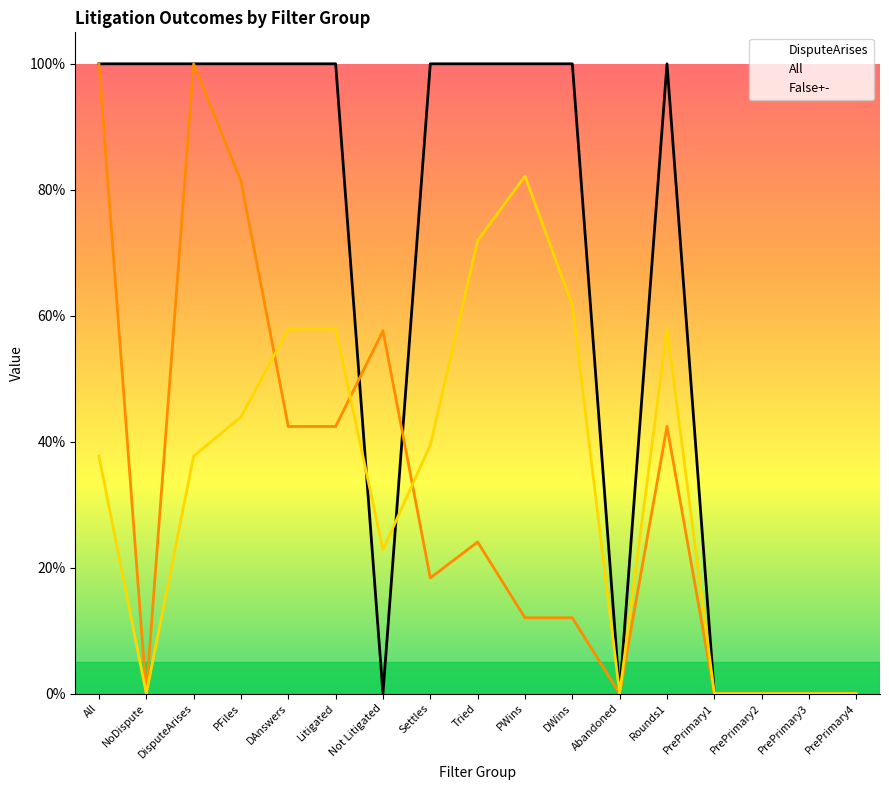

What is the average value of the All series?

0.3